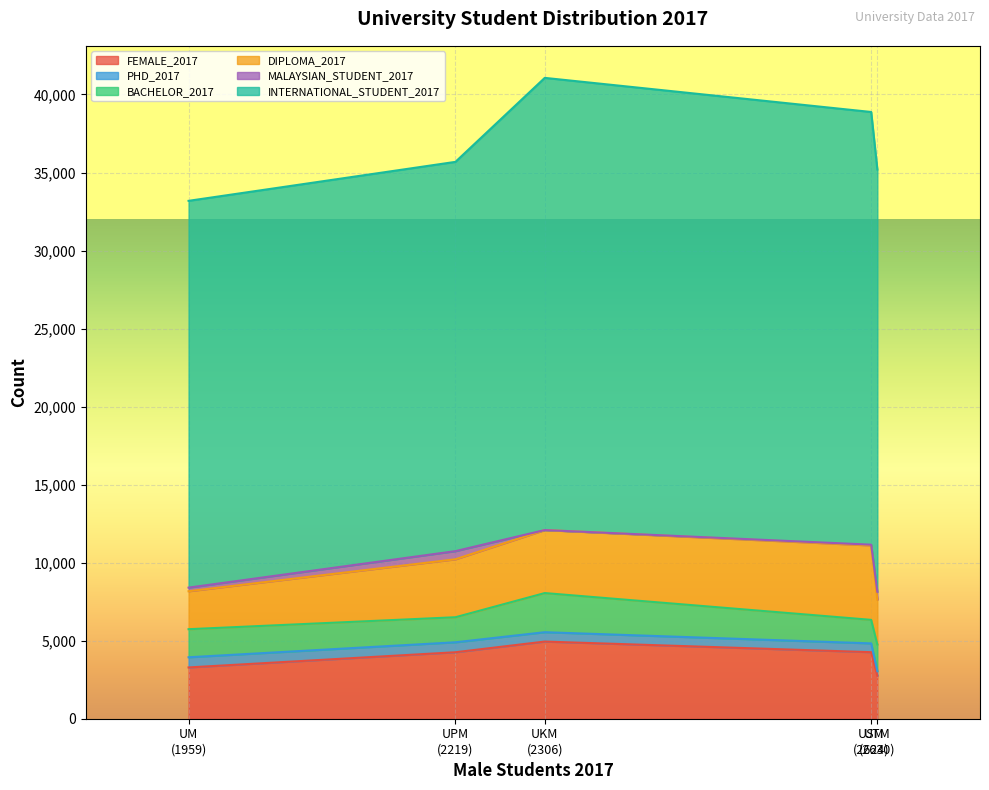

At which category does the chart reach its peak across all series?

UKM